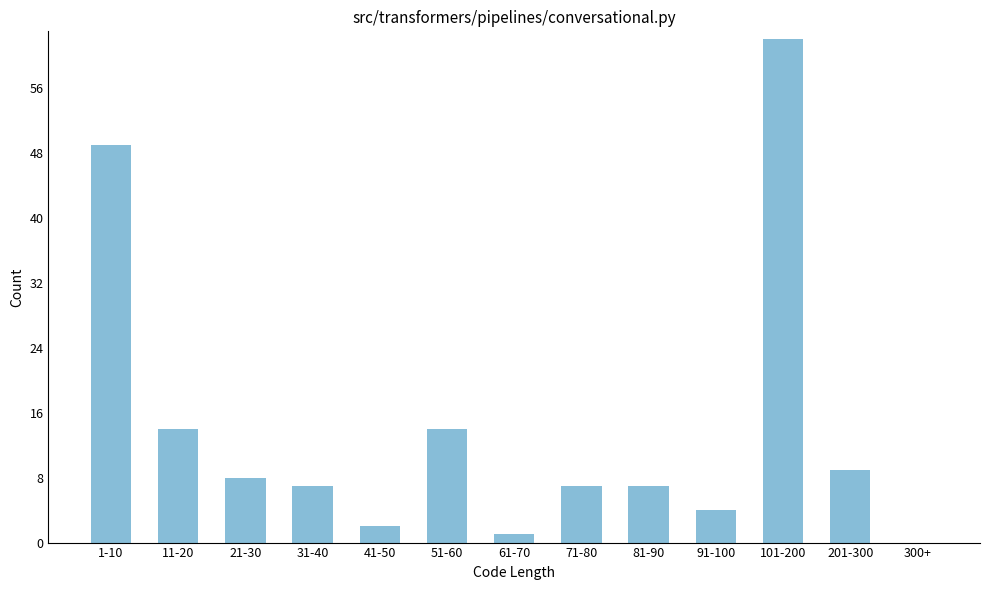

Reading right to left, what are all the values shown in this chart?

300+=0	201-300=9	101-200=62	91-100=4	81-90=7	71-80=7	61-70=1	51-60=14	41-50=2	31-40=7	21-30=8	11-20=14	1-10=49